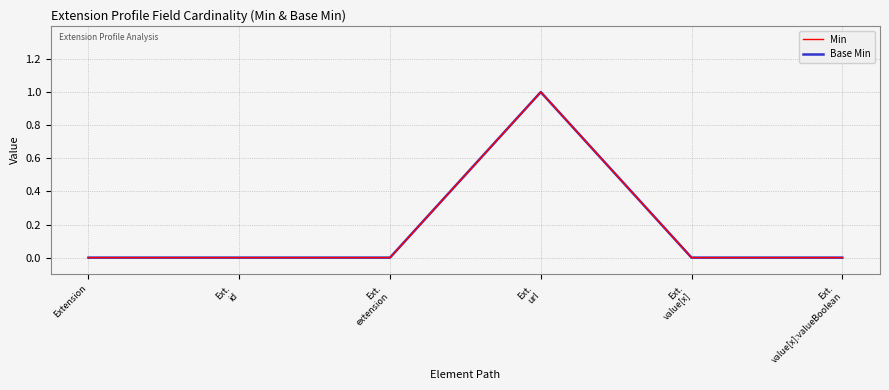

Reading left to right, what are all the values shown in this chart?

Min: Extension=0	Ext.
id=0	Ext.
extension=0	Ext.
url=1	Ext.
value[x]=0	Ext.
value[x]:valueBoolean=0
Base Min: Extension=0	Ext.
id=0	Ext.
extension=0	Ext.
url=1	Ext.
value[x]=0	Ext.
value[x]:valueBoolean=0